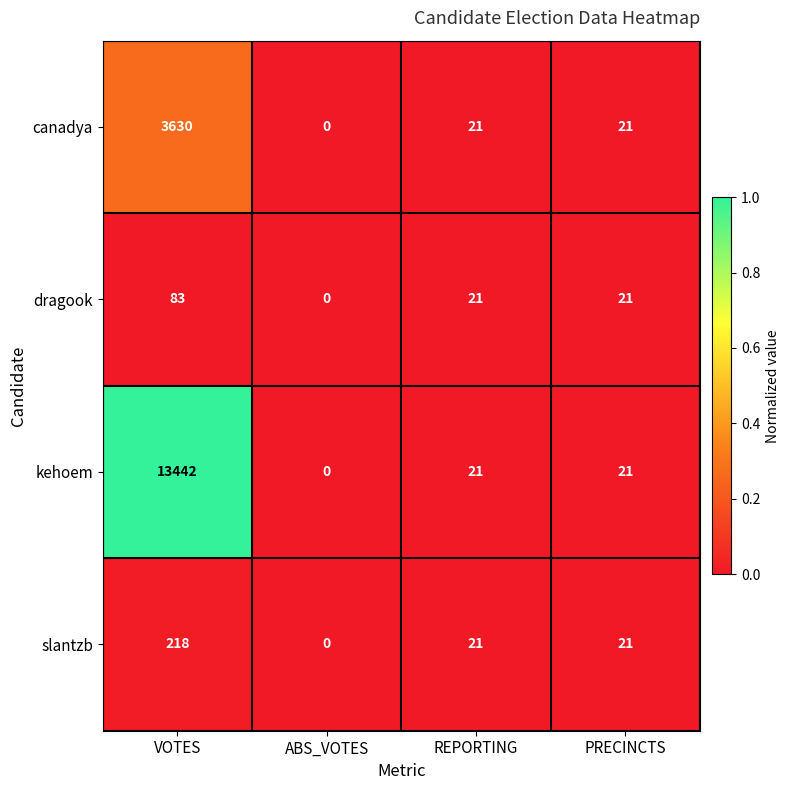

At which category is the sum across all series the highest?

VOTES